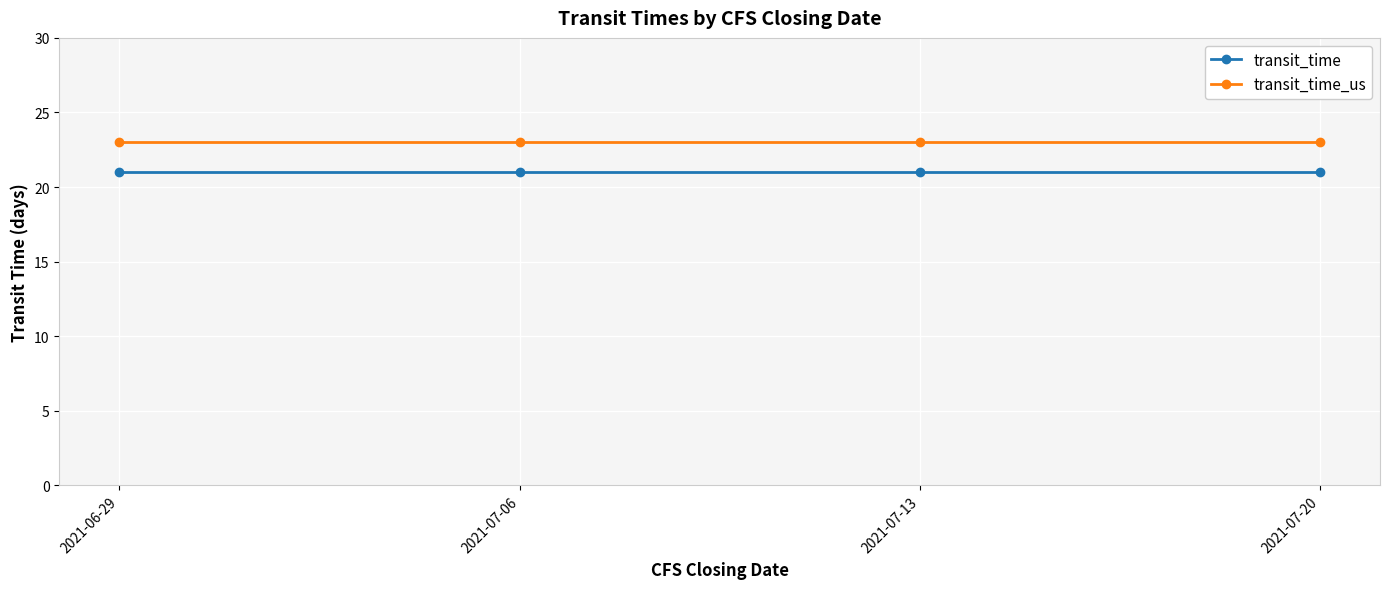

At 2021-07-20, list the series in order from smallest to largest.

transit_time, transit_time_us